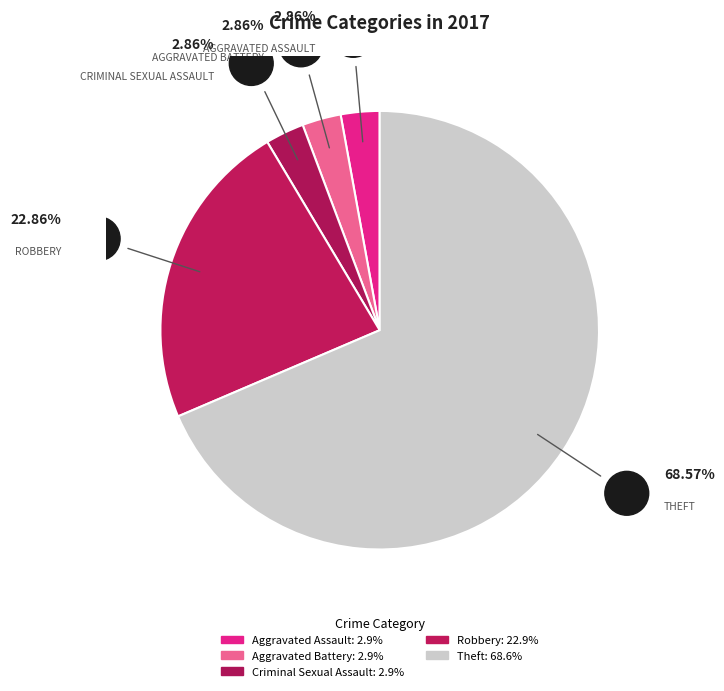

What is the ratio of the value at Criminal Sexual Assault to the value at Aggravated Battery?

1.0